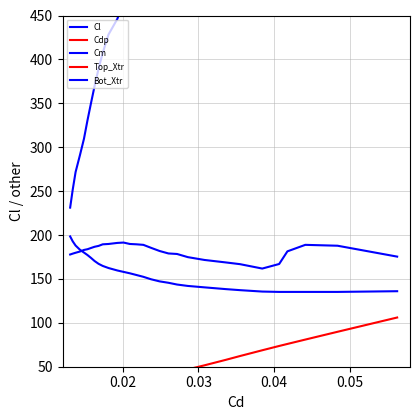

At how many categories does at least one series exceed 376?

30